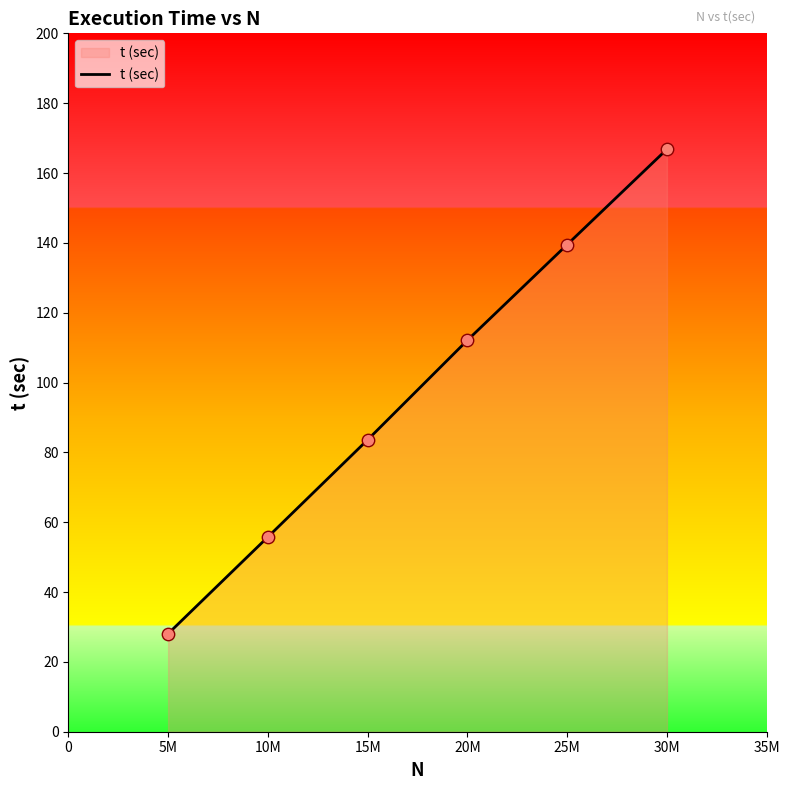

What is the change in value from 20M to 30M?

+54.7